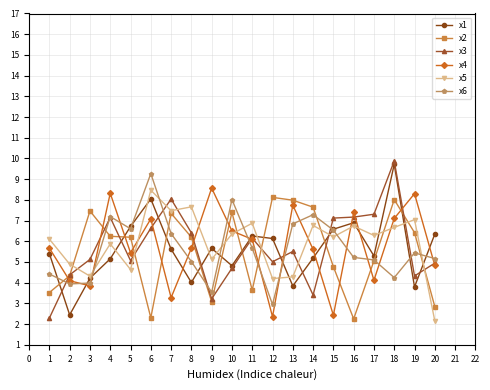

Is this an area chart (filled region under the line)?

No